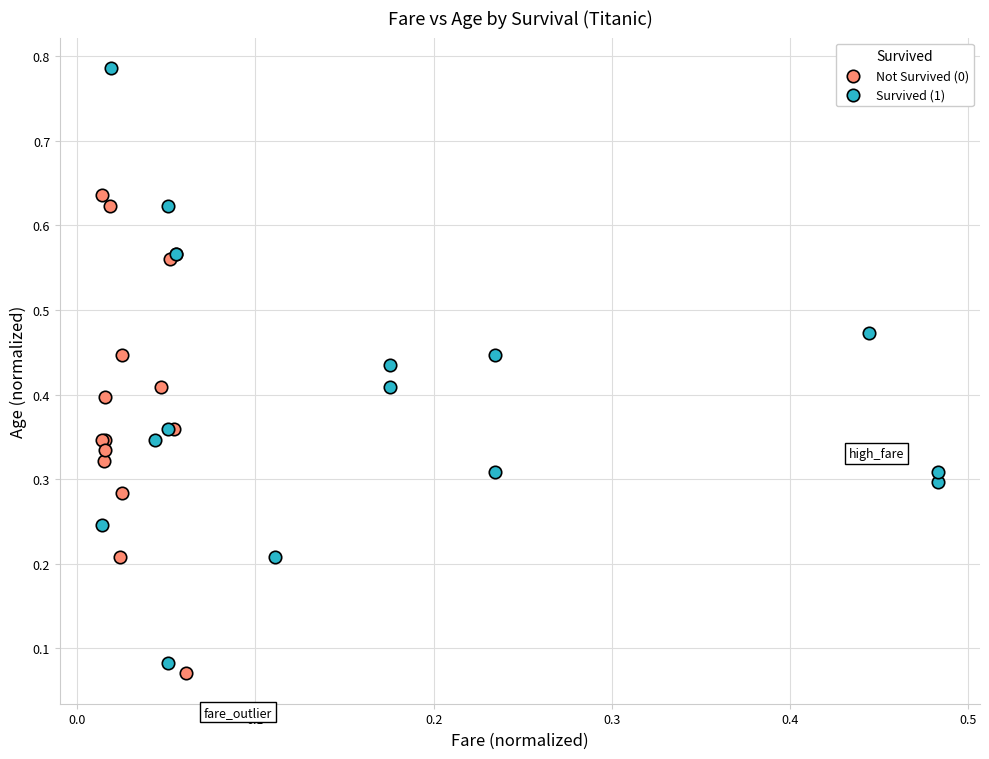

Which series reaches the maximum Y coordinate?

Survived (1)